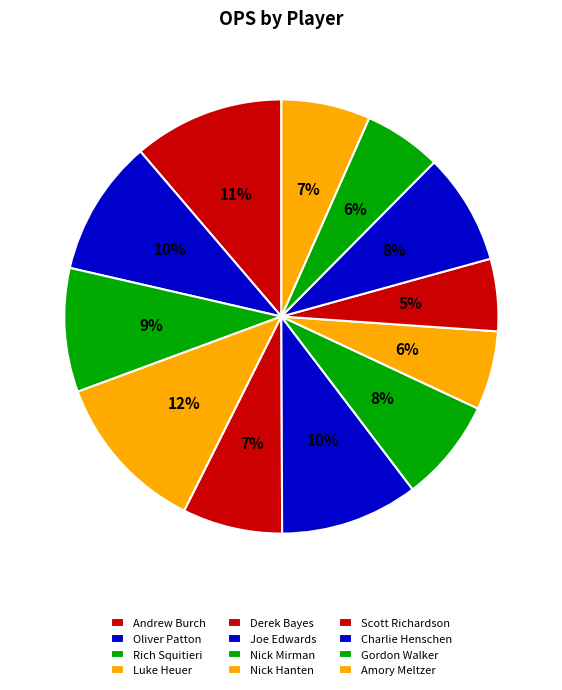

How many slices are in this pie chart?

12